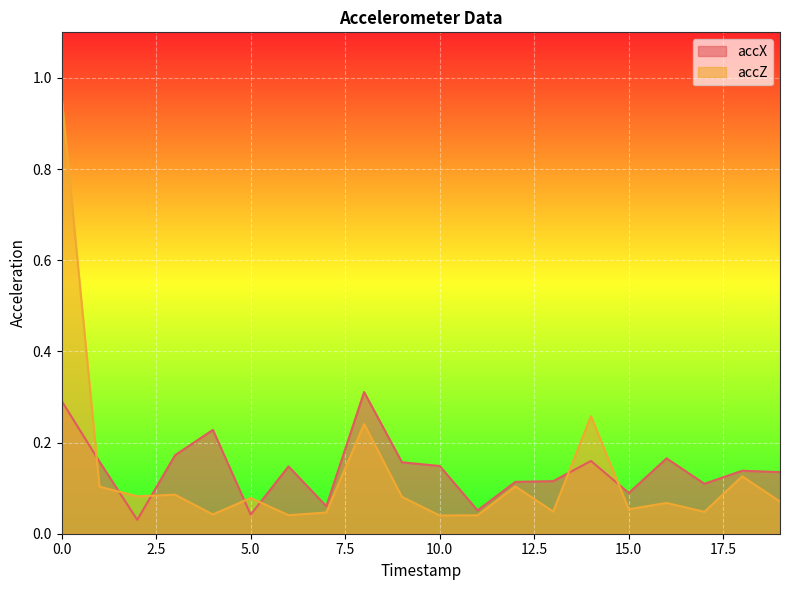

Which series changed the most between 6 and 14?

accZ